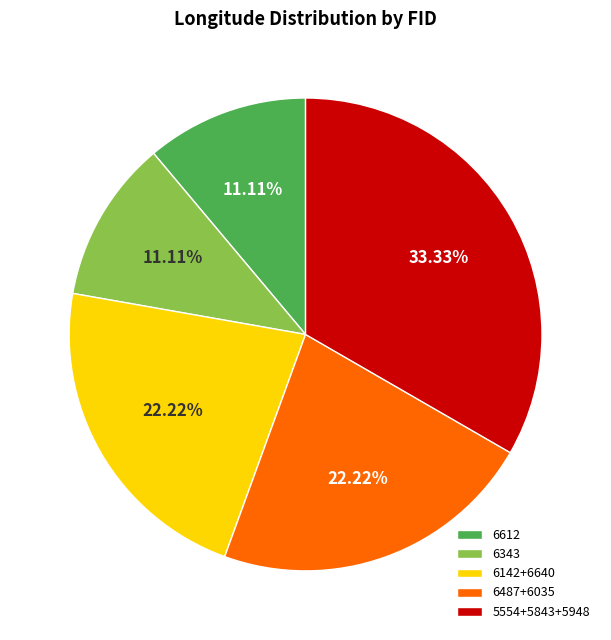

What is the ratio of the value at 6612 to the value at 5554+5843+5948?

0.3